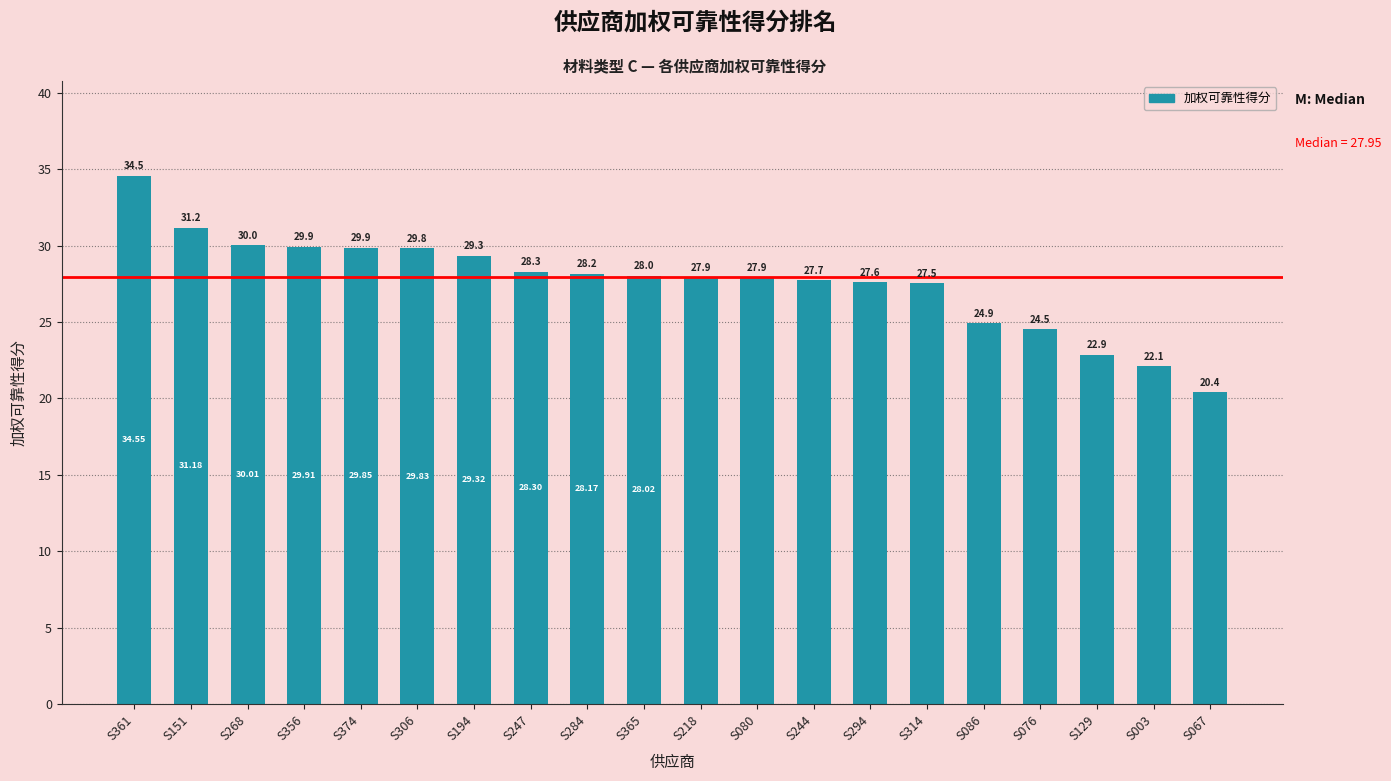

Count the number of data series in this chart.

1